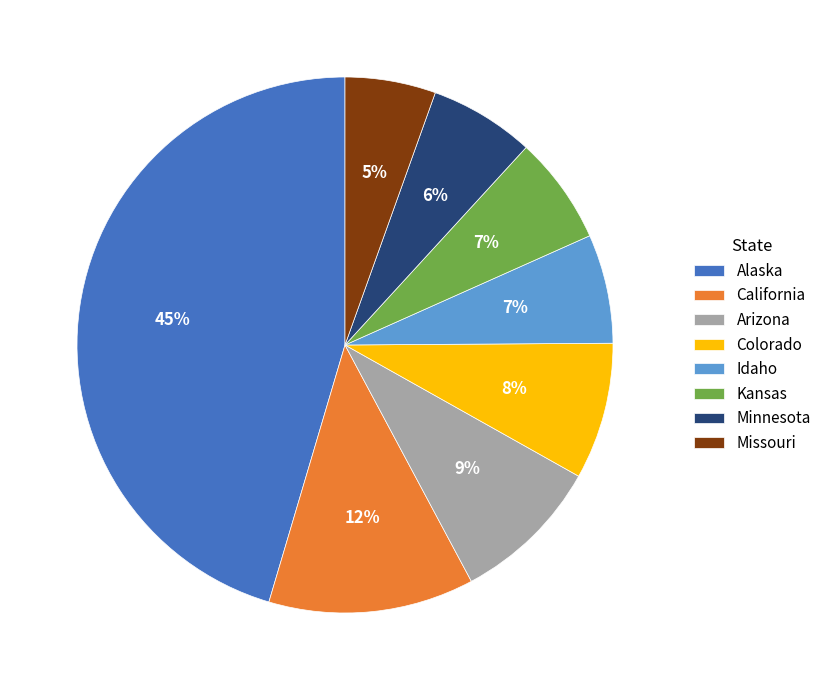

Is it true that California is 25% of the pie?

False